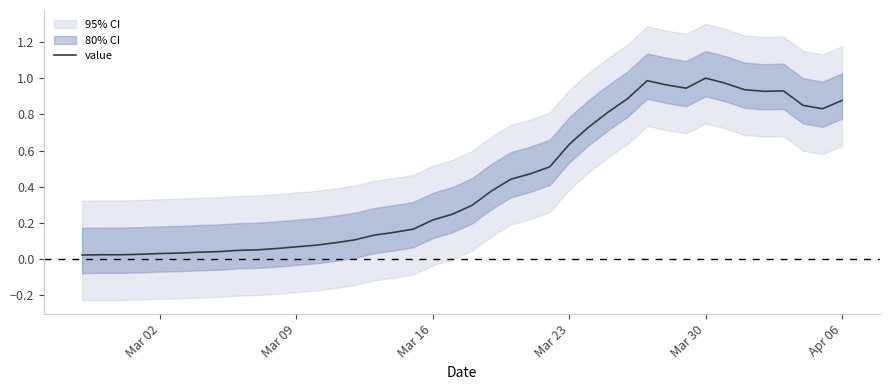

Is this an area chart (filled region under the line)?

No